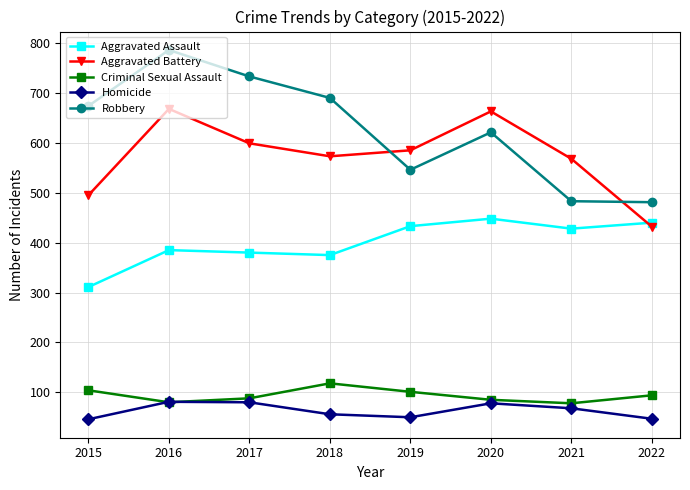

How many interior local valleys does the Homicide series have?

1